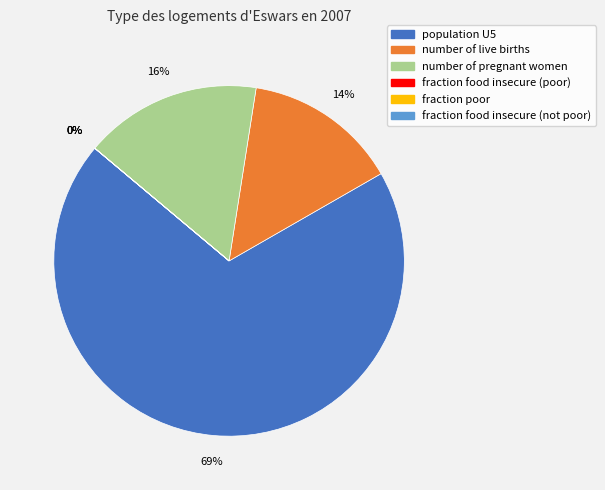

Count the number of slices in the pie.

6